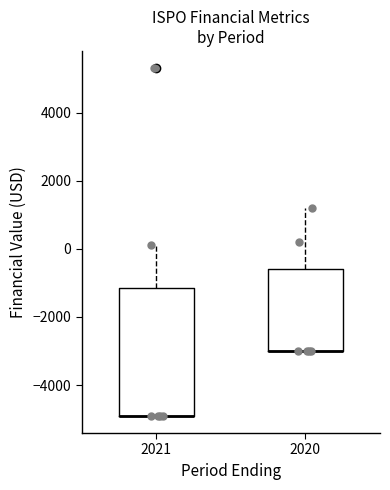

Which box is the tallest, from its lower edge to its upper edge?

2021